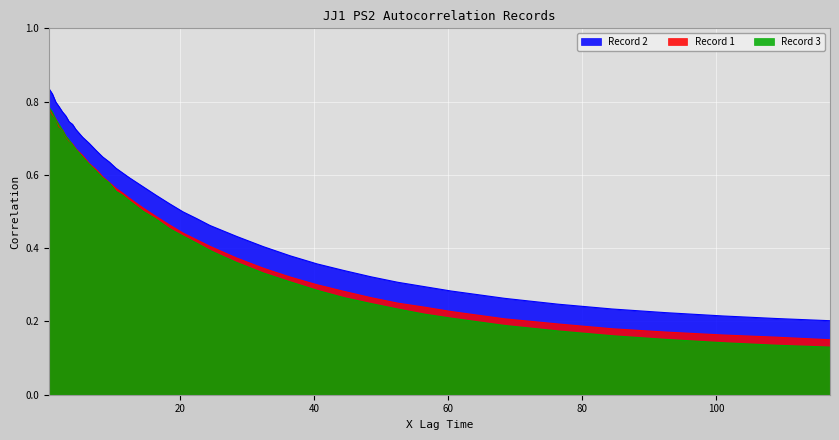

What is the average value of the Record 2 series?

0.5